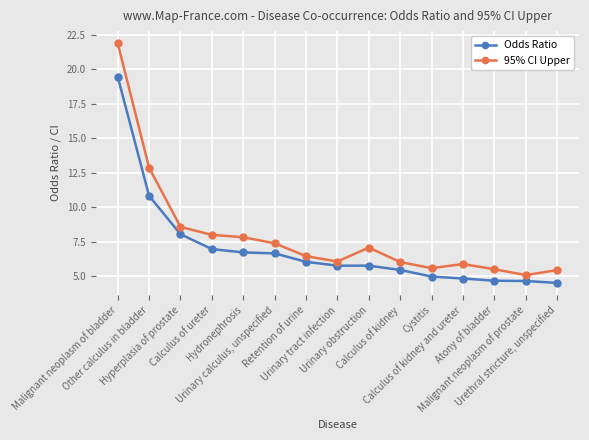

At which category is the sum across all series the highest?

Malignant neoplasm of bladder